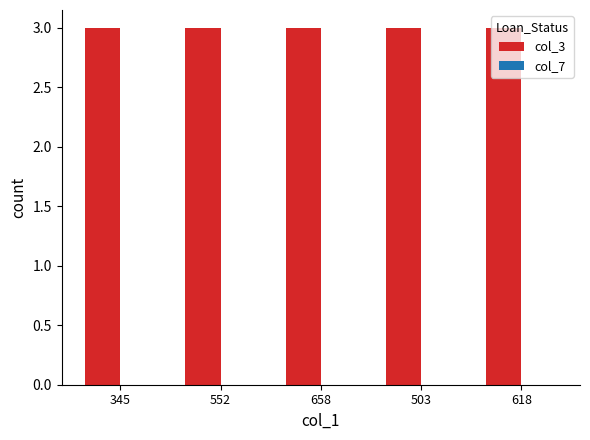

Rank the categories by col_7 value from highest to lowest.

345, 552, 658, 503, 618